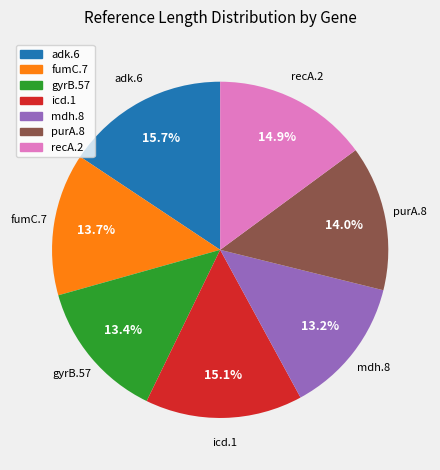

To the nearest percent, what is the combined percentage of recA.2 and purA.8?

29%